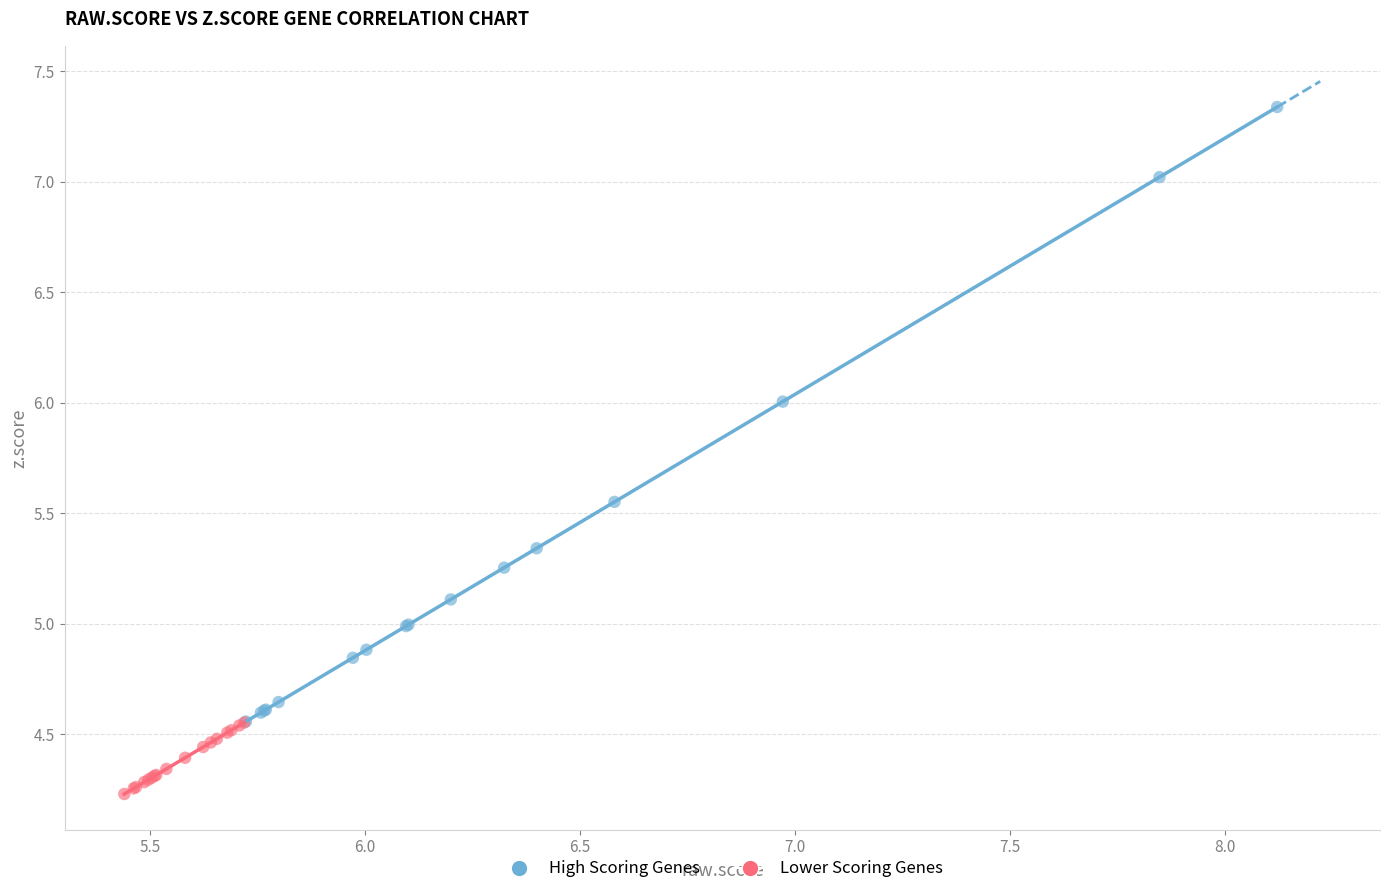

Which series reaches the minimum Y coordinate?

Lower Scoring Genes